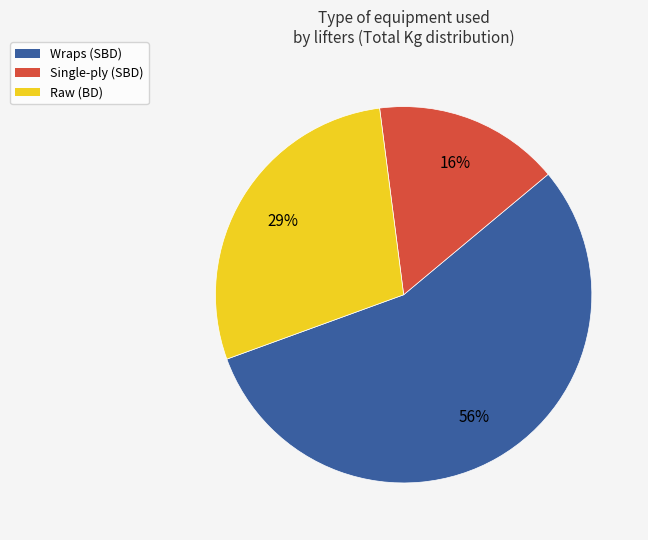

Which slice is the smallest?

Single-ply (SBD)